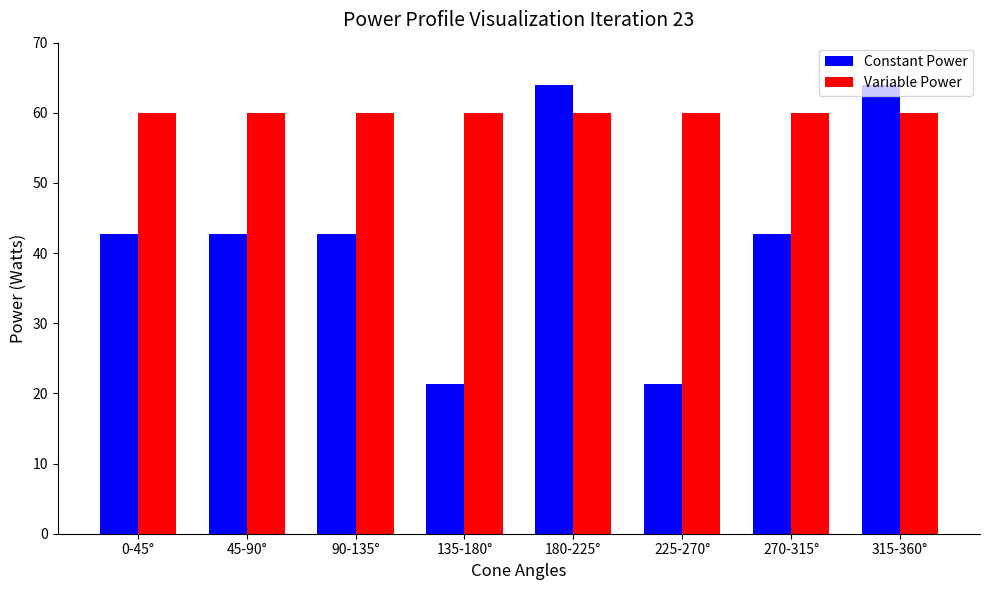

What is the difference between the maximum and minimum values in the Constant Power series?

42.7